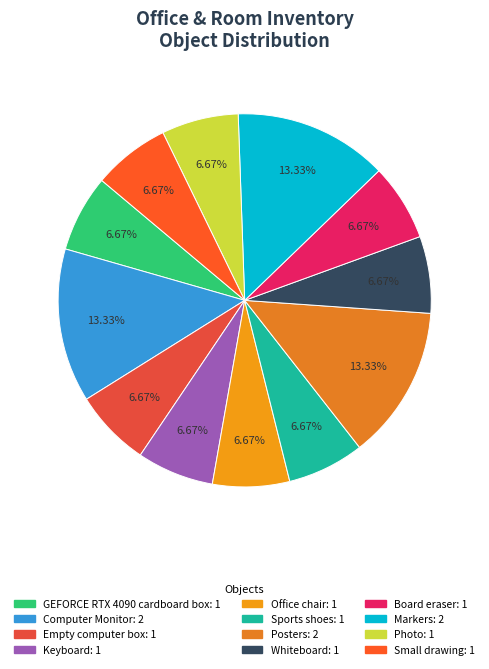

Rank the categories by value from highest to lowest.

Computer Monitor, Posters, Markers, GEFORCE RTX 4090 cardboard box, Empty computer box, Keyboard, Office chair, Sports shoes, Whiteboard, Board eraser, Photo, Small drawing